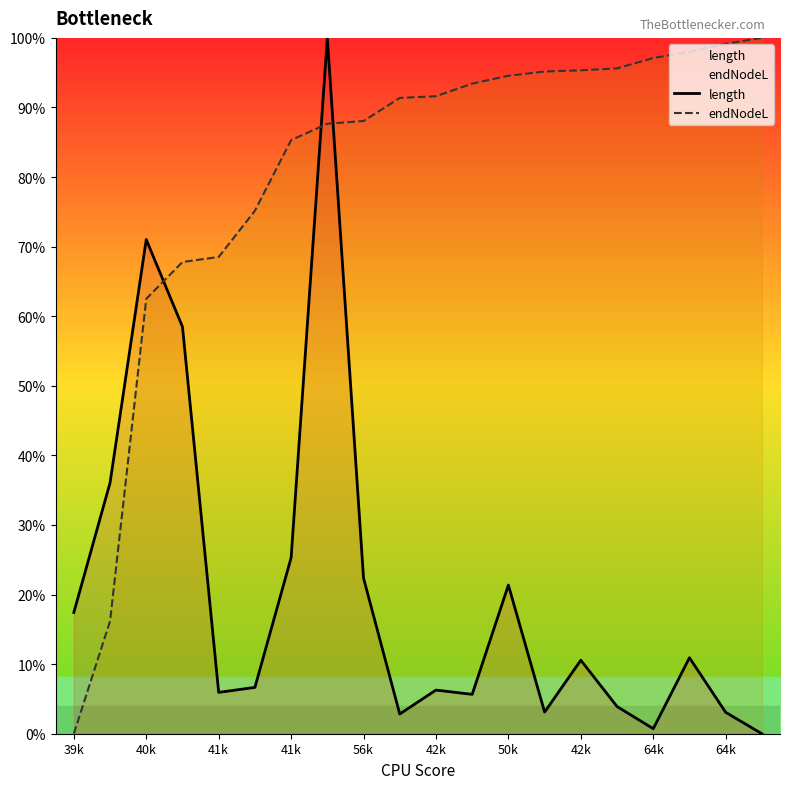

At which label is endNodeL closest to 50?

40k